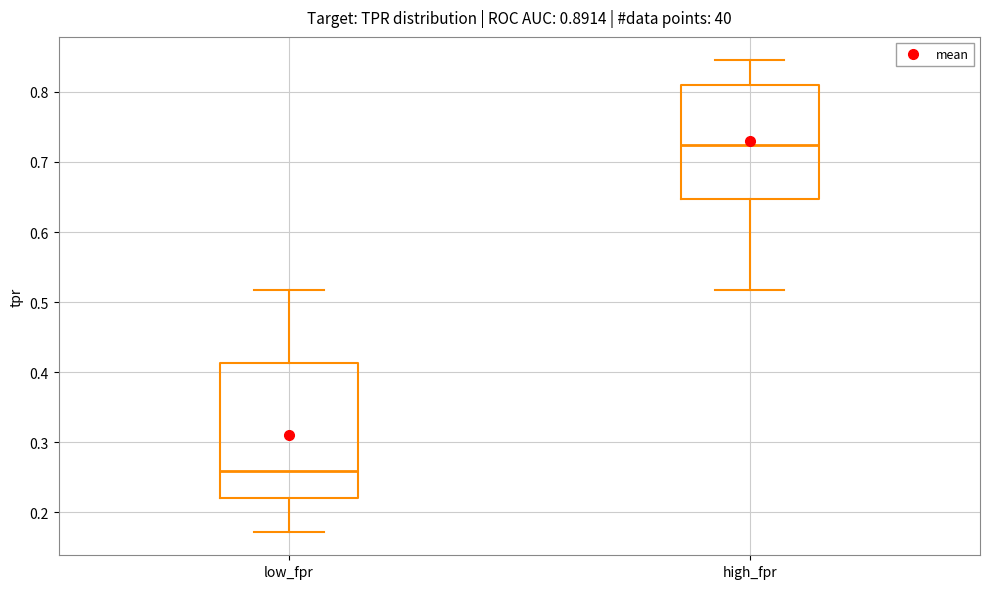

Comparing the boxes themselves (not the whiskers), which one is the tallest?

low_fpr